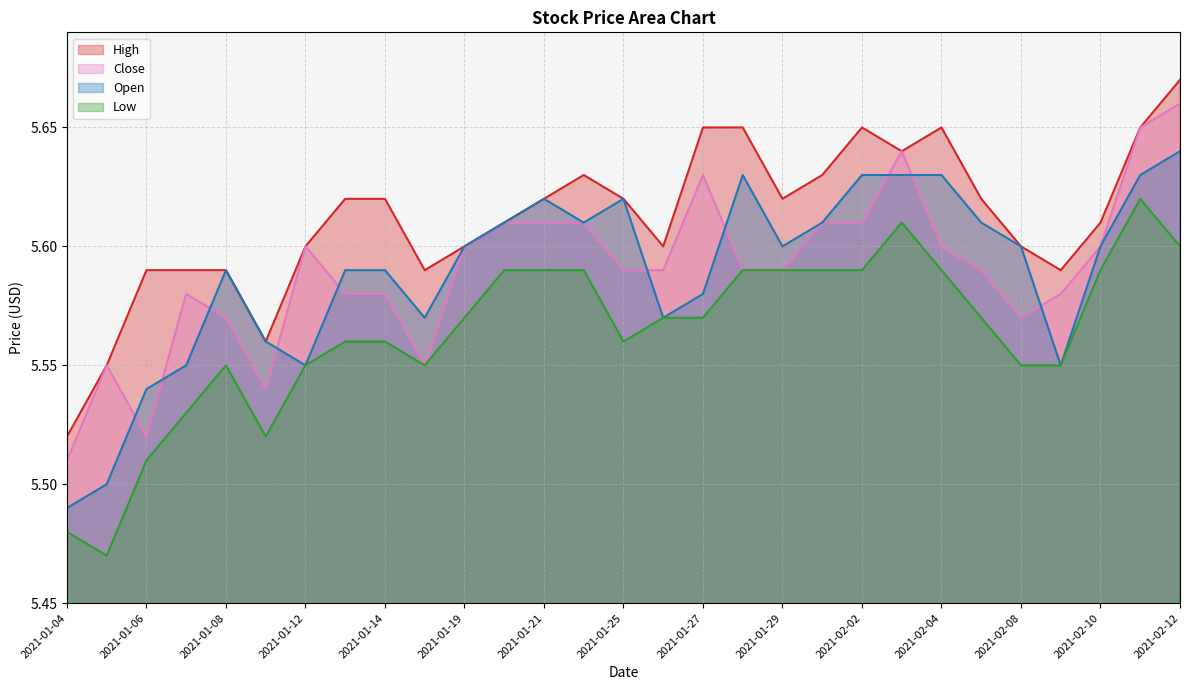

True or false: Close and Low intersect in this chart.

False